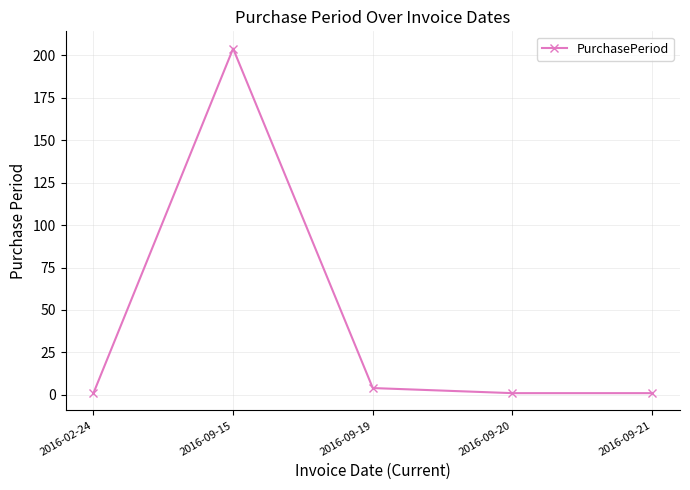

What is the change in value from 2016-02-24 to 2016-09-15?

+203